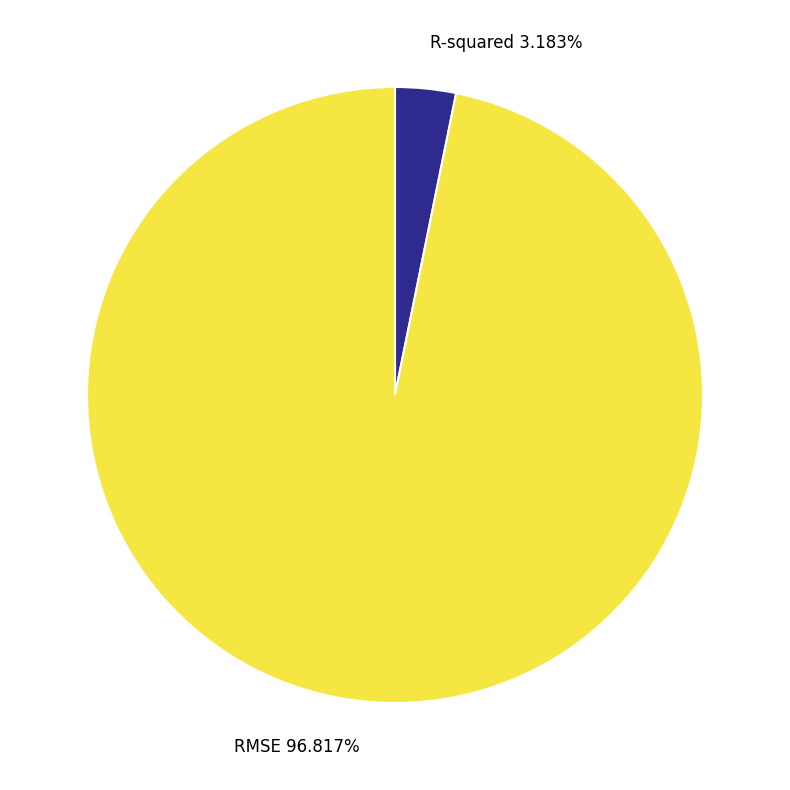

Is the sum of R-squared and RMSE greater than half?

Yes